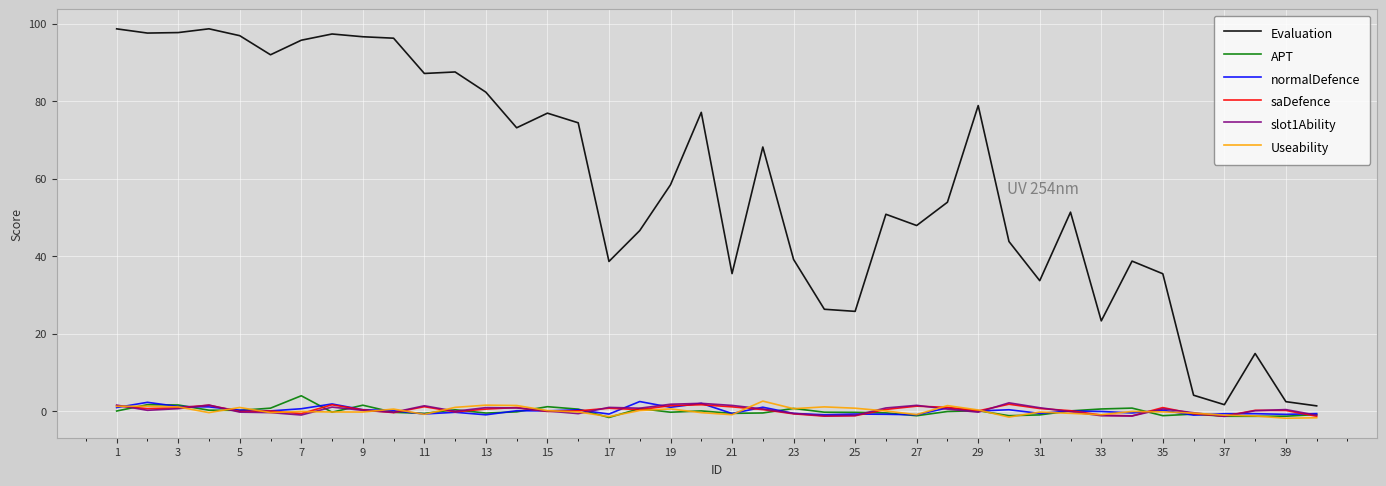

Which series has the largest range (max minus min)?

Evaluation